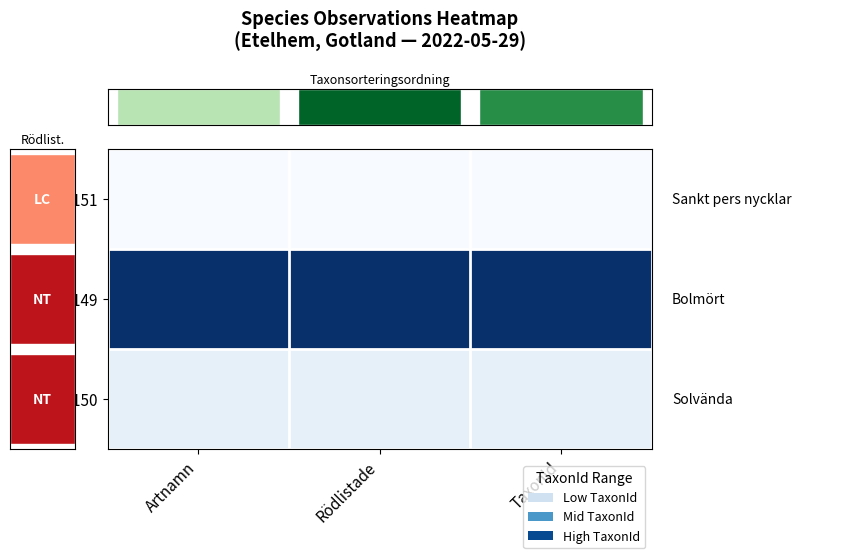

Reading left to right, extract all data points from this chart.

row_0: 0.0	0.0	0.0
row_1: 1.0	1.0	1.0
row_2: 0.1	0.1	0.1